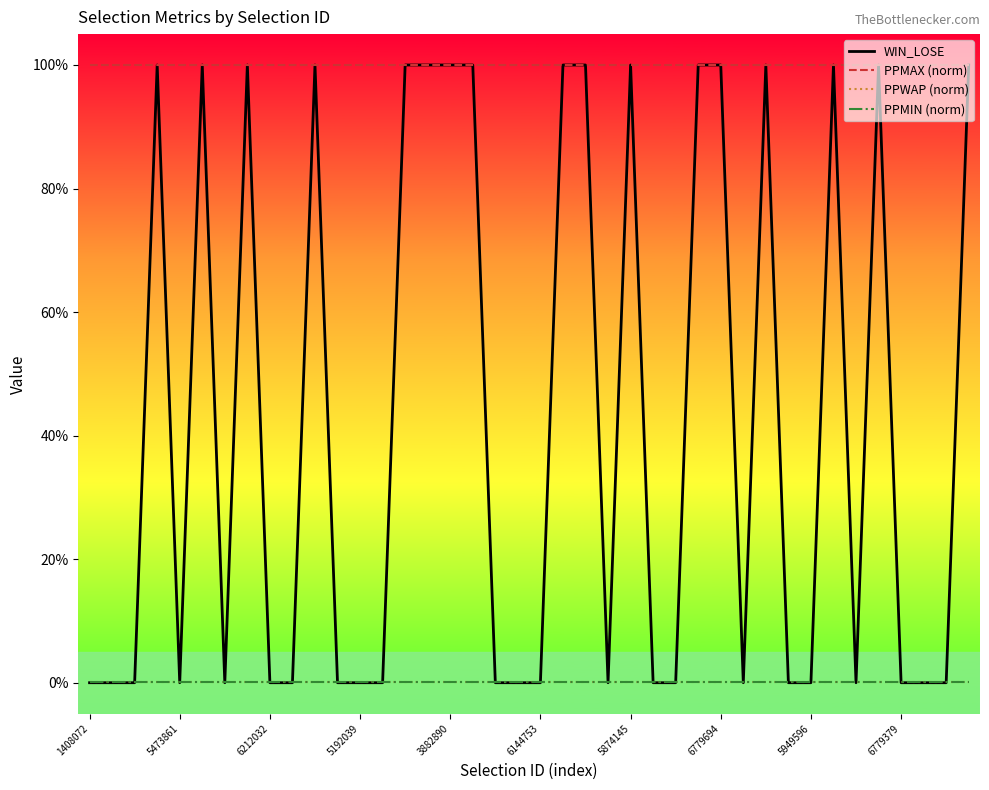

Where do WIN_LOSE and PPMIN (norm) first cross each other?

6212032 and 5192039